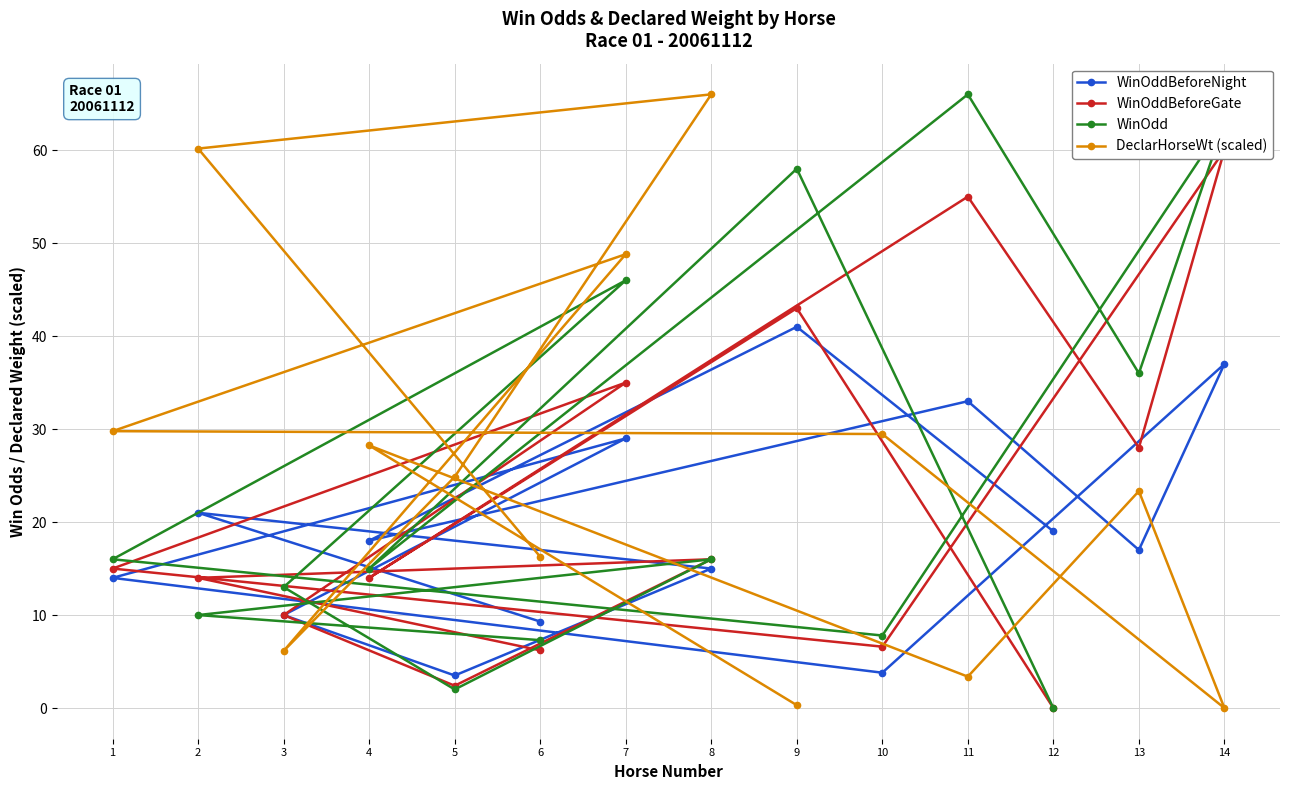

What is the difference between the highest and lowest values at 13?

19.0